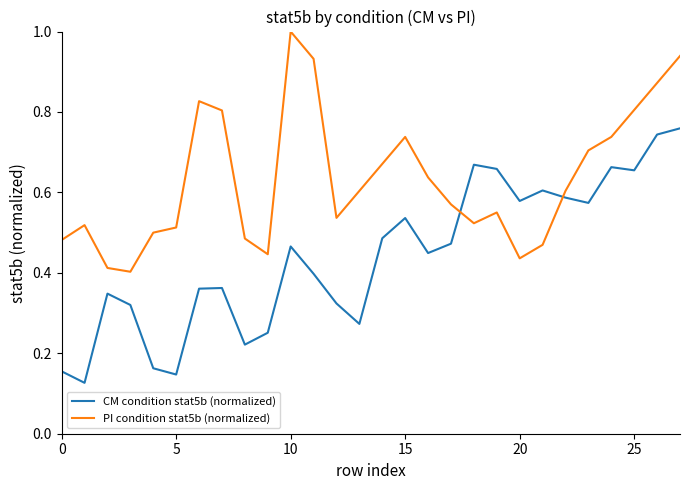

Which series has the largest total across all categories?

PI condition stat5b (normalized)